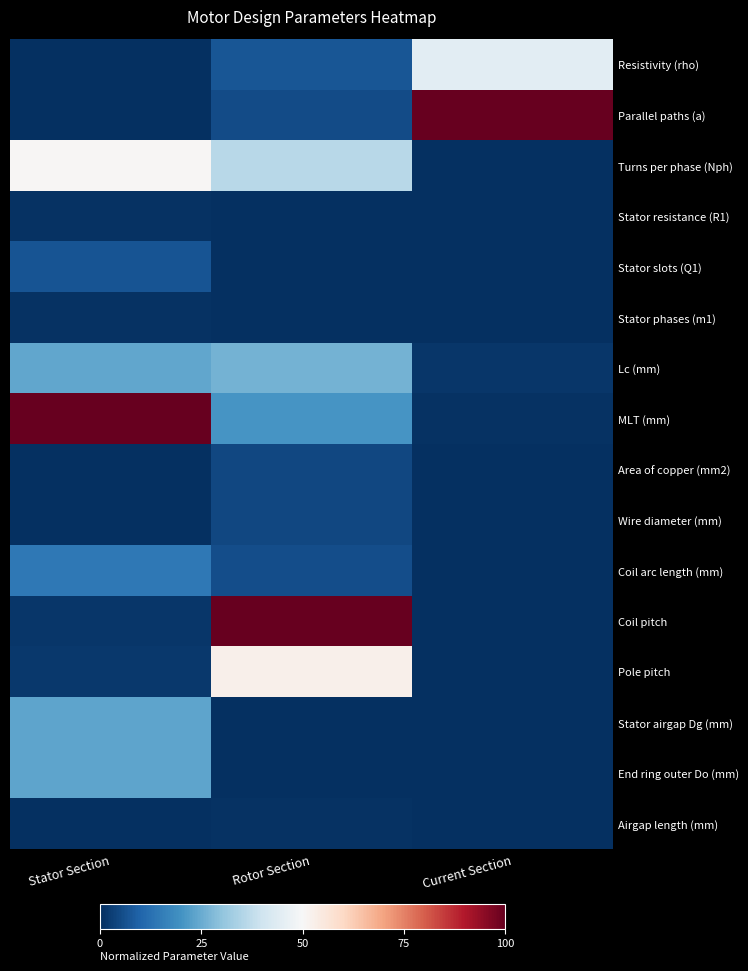

Between Rotor Section and Current Section, which series saw the biggest shift?

Coil pitch